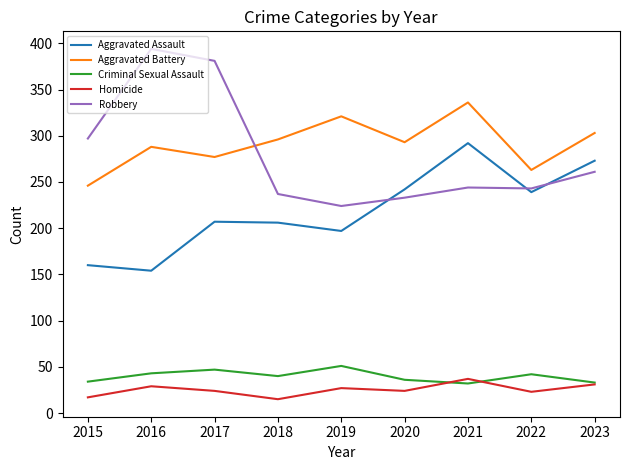

Is the value of Aggravated Battery at 2023 greater than the value of Aggravated Assault at 2022?

Yes